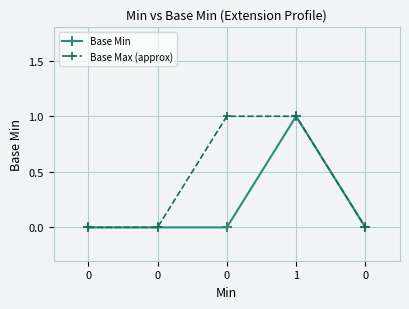

How many lines are shown in the chart?

2